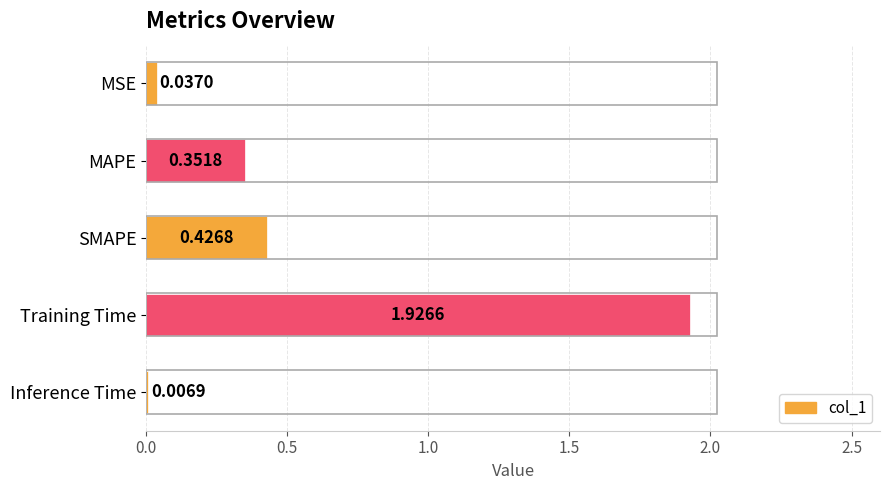

What is the sum of all values?

2.7